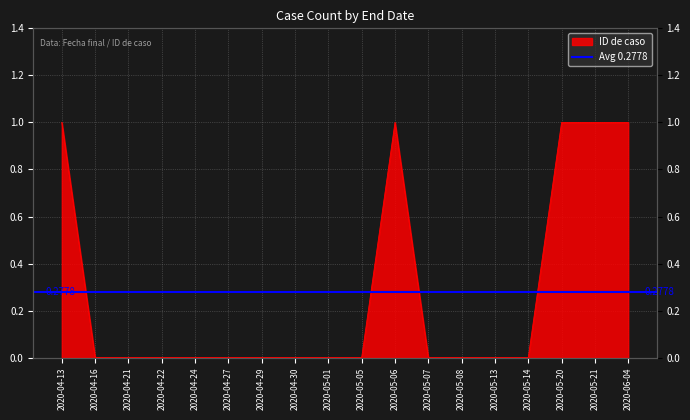

Rank the categories by value from lowest to highest.

2020-04-16, 2020-04-21, 2020-04-22, 2020-04-24, 2020-04-27, 2020-04-29, 2020-04-30, 2020-05-01, 2020-05-05, 2020-05-07, 2020-05-08, 2020-05-13, 2020-05-14, 2020-04-13, 2020-05-06, 2020-05-20, 2020-05-21, 2020-06-04